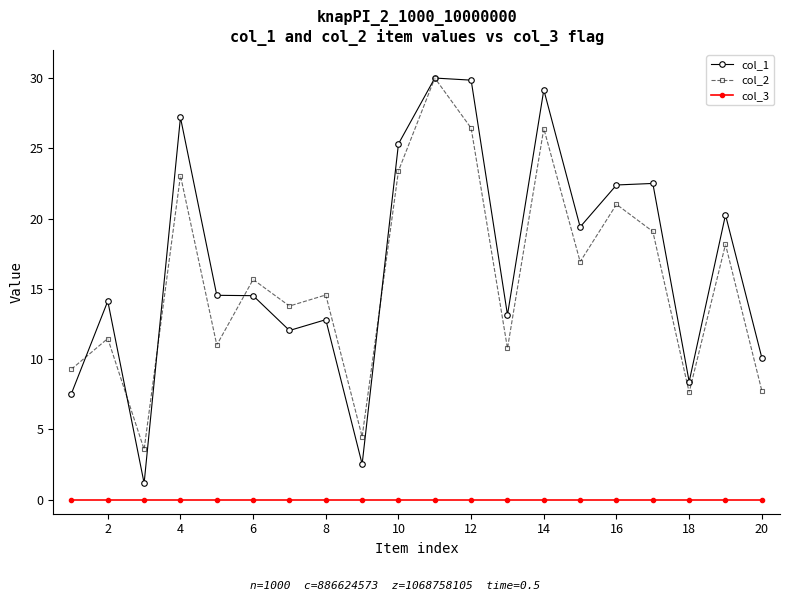

In col_2, how many points are higher than both neighbors (excluding endpoints)?

8